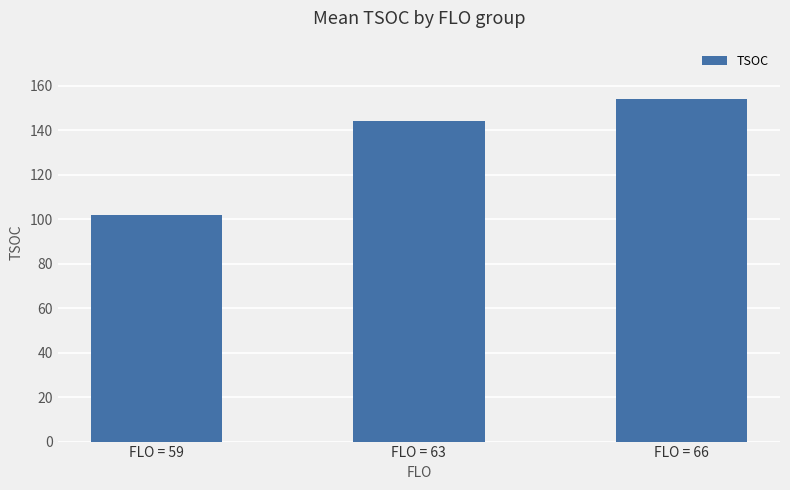

How many data points does each series have?

3